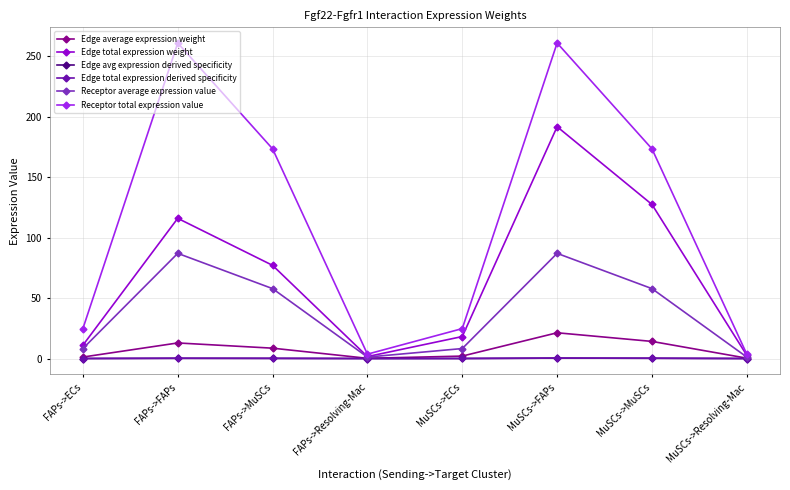

True or false: Edge total expression derived specificity and Edge total expression weight intersect in this chart.

False